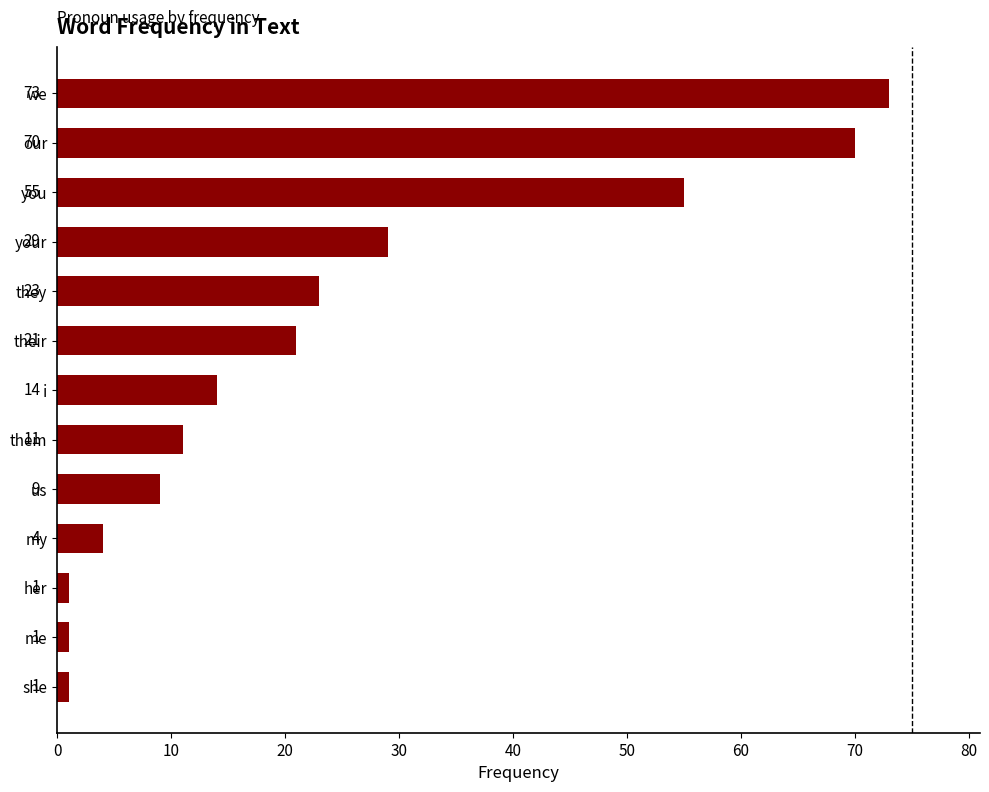

What is the approximate value at them?

11